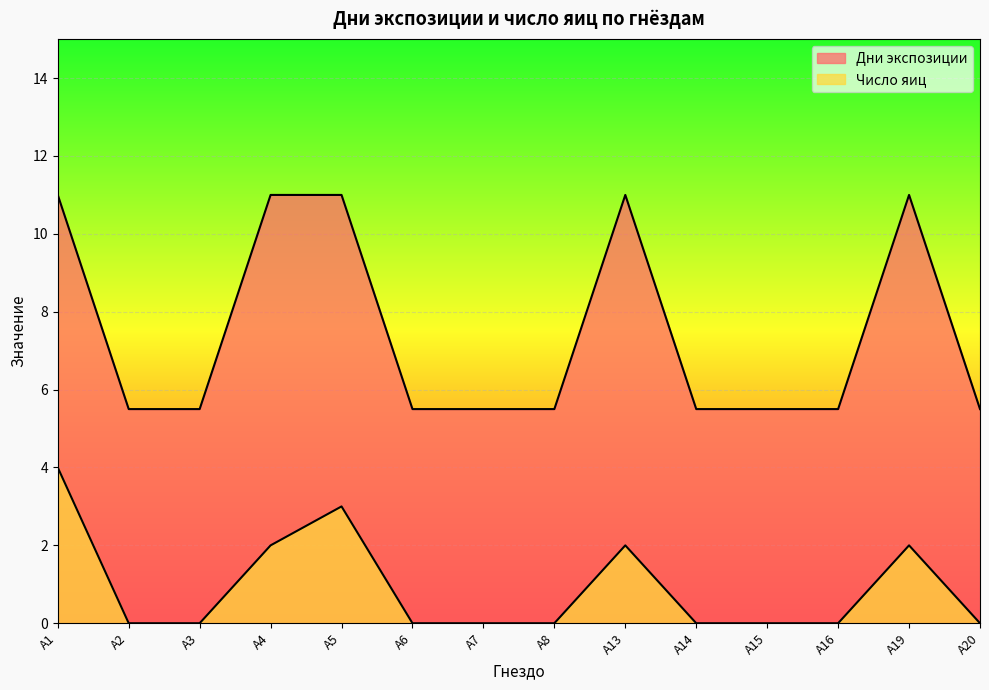

Reading left to right, what are all the values shown in this chart?

Дни экспозиции: 11.0	5.5	5.5	11.0	11.0	5.5	5.5	5.5	11.0	5.5	5.5	5.5	11.0	5.5
Число яиц: 4.0	0.0	0.0	2.0	3.0	0.0	0.0	0.0	2.0	0.0	0.0	0.0	2.0	0.0